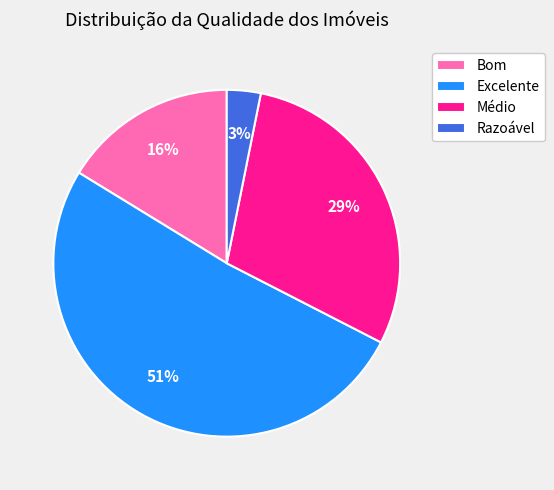

To the nearest percent, what is the difference between the Bom and Razoável slice percentages?

13%